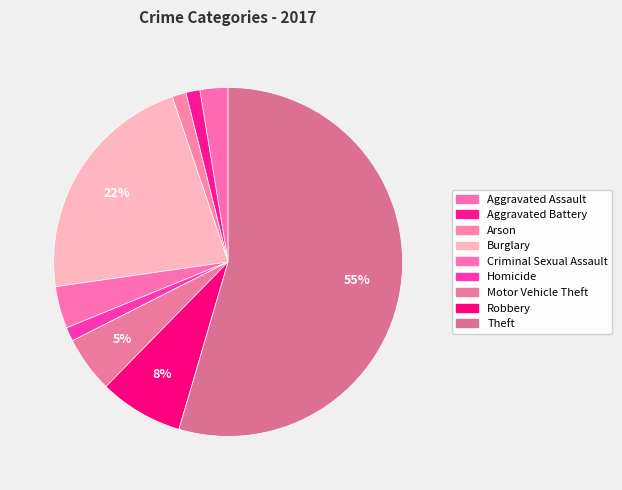

Which category has the smallest portion of the pie?

Aggravated Battery